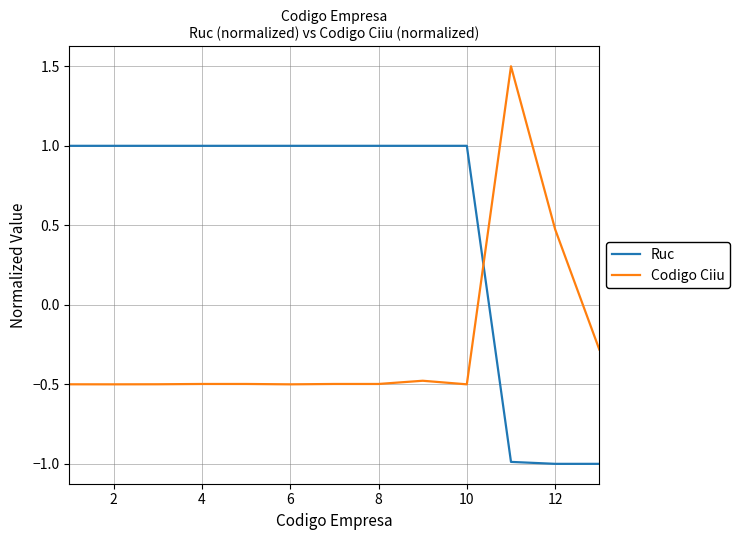

What is the difference between the maximum and minimum values in the Ruc series?

2.0